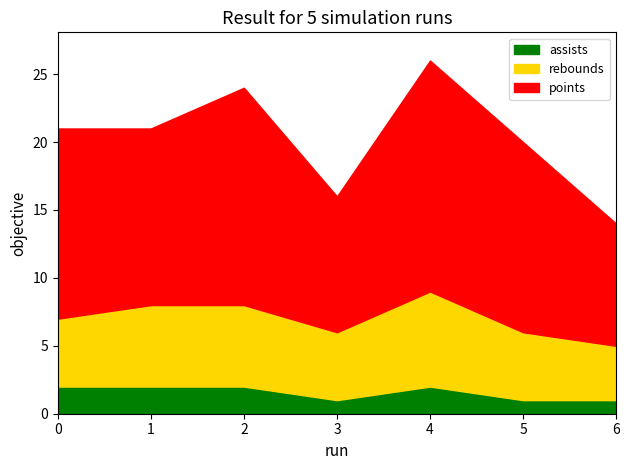

At which category is the sum across all series the highest?

4